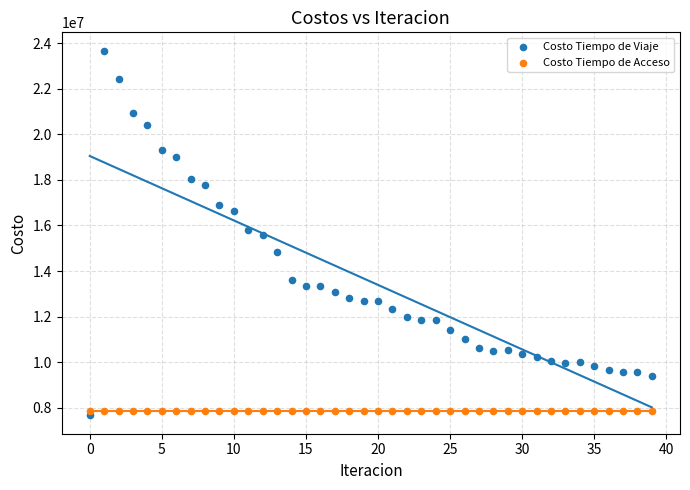

Which series contains the highest Y value?

Costo Tiempo de Viaje